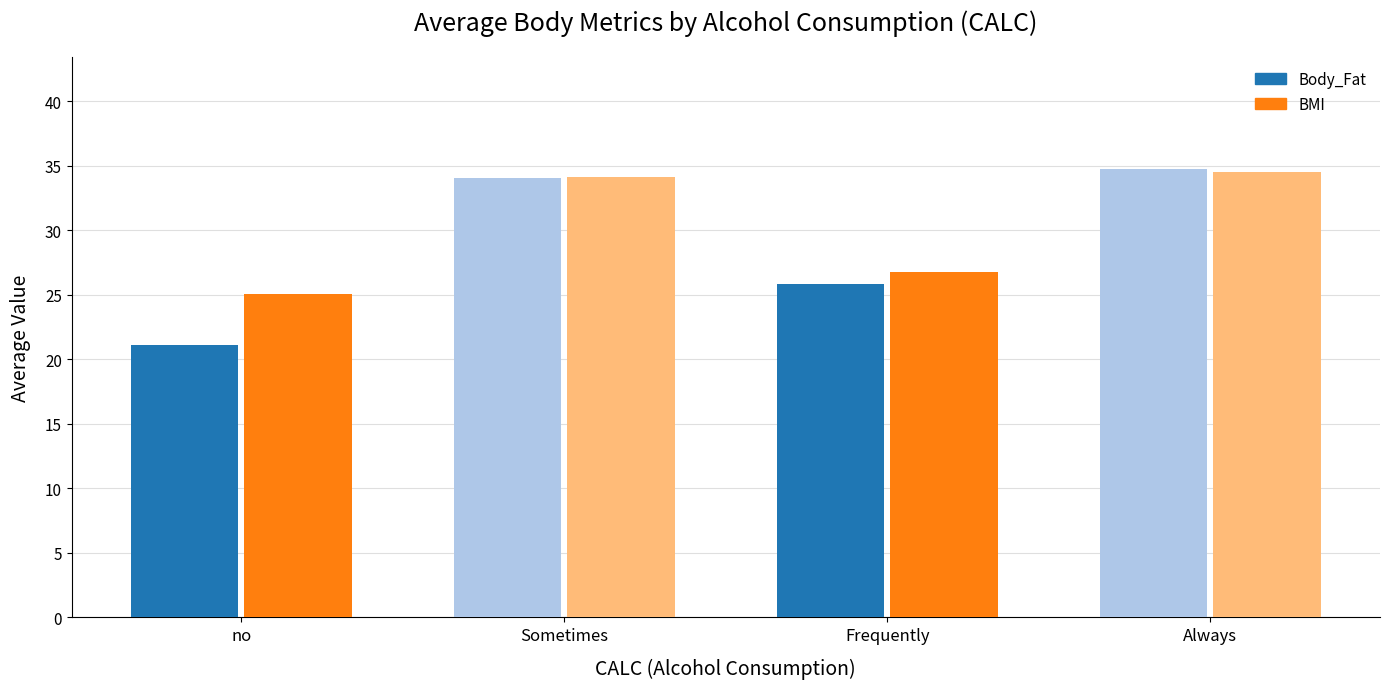

What is the minimum value for BMI?

25.1